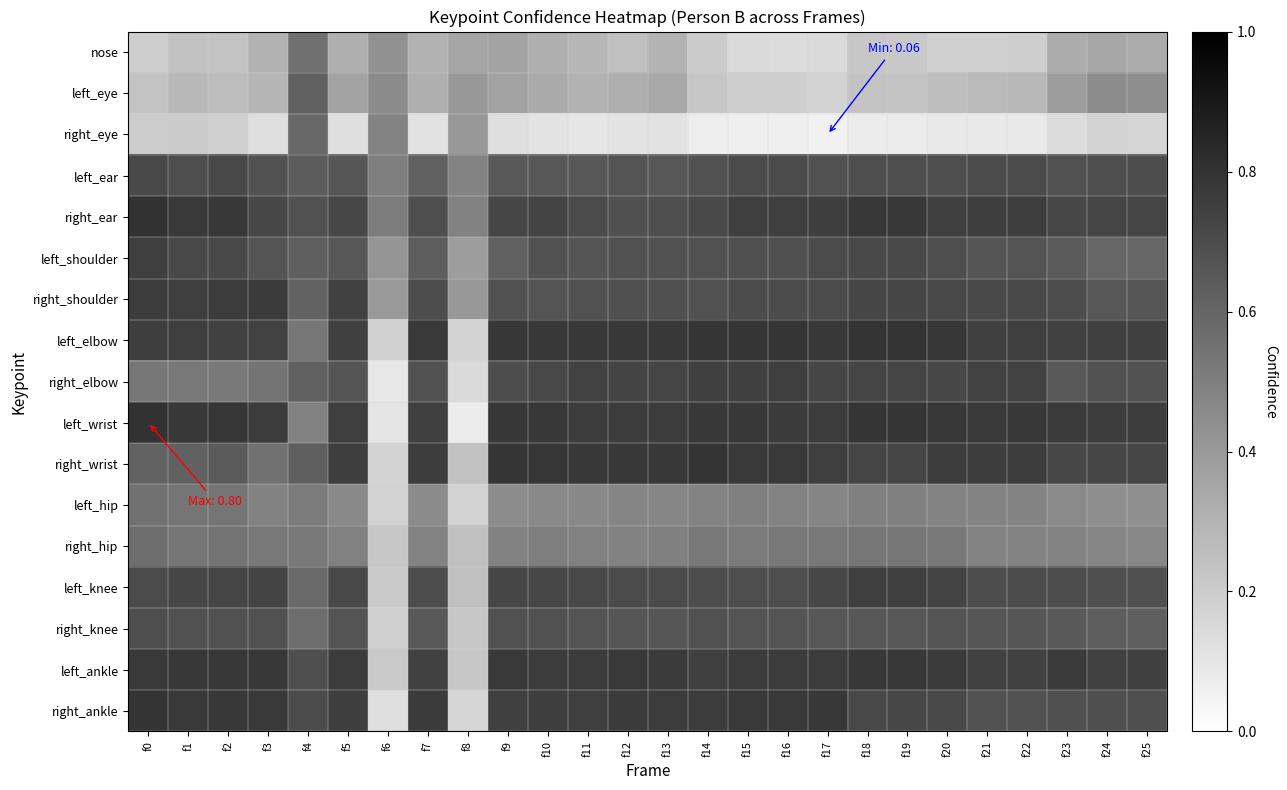

Reading right to left, transcribe all the data shown in this chart.

nose: f25=0.3	f24=0.3	f23=0.3	f22=0.2	f21=0.2	f20=0.2	f19=0.2	f18=0.2	f17=0.1	f16=0.1	f15=0.1	f14=0.2	f13=0.3	f12=0.2	f11=0.3	f10=0.3	f9=0.4	f8=0.4	f7=0.3	f6=0.4	f5=0.3	f4=0.6	f3=0.3	f2=0.2	f1=0.2	f0=0.2
left_eye: f25=0.4	f24=0.5	f23=0.4	f22=0.3	f21=0.3	f20=0.3	f19=0.2	f18=0.2	f17=0.2	f16=0.2	f15=0.2	f14=0.2	f13=0.3	f12=0.3	f11=0.3	f10=0.3	f9=0.4	f8=0.4	f7=0.3	f6=0.5	f5=0.4	f4=0.6	f3=0.3	f2=0.3	f1=0.3	f0=0.2
right_eye: f25=0.2	f24=0.2	f23=0.1	f22=0.1	f21=0.1	f20=0.1	f19=0.1	f18=0.1	f17=0.1	f16=0.1	f15=0.1	f14=0.1	f13=0.1	f12=0.1	f11=0.1	f10=0.1	f9=0.1	f8=0.4	f7=0.1	f6=0.5	f5=0.1	f4=0.6	f3=0.1	f2=0.2	f1=0.2	f0=0.2
left_ear: f25=0.7	f24=0.7	f23=0.7	f22=0.7	f21=0.7	f20=0.7	f19=0.7	f18=0.7	f17=0.7	f16=0.7	f15=0.7	f14=0.7	f13=0.7	f12=0.7	f11=0.7	f10=0.7	f9=0.7	f8=0.5	f7=0.6	f6=0.5	f5=0.7	f4=0.6	f3=0.7	f2=0.7	f1=0.7	f0=0.7
right_ear: f25=0.7	f24=0.7	f23=0.7	f22=0.8	f21=0.8	f20=0.7	f19=0.8	f18=0.8	f17=0.8	f16=0.8	f15=0.8	f14=0.7	f13=0.7	f12=0.7	f11=0.7	f10=0.7	f9=0.7	f8=0.5	f7=0.7	f6=0.5	f5=0.7	f4=0.7	f3=0.7	f2=0.8	f1=0.8	f0=0.8
left_shoulder: f25=0.6	f24=0.6	f23=0.6	f22=0.7	f21=0.7	f20=0.7	f19=0.7	f18=0.7	f17=0.7	f16=0.7	f15=0.7	f14=0.7	f13=0.7	f12=0.7	f11=0.7	f10=0.7	f9=0.6	f8=0.4	f7=0.6	f6=0.4	f5=0.7	f4=0.6	f3=0.7	f2=0.7	f1=0.7	f0=0.8
right_shoulder: f25=0.7	f24=0.7	f23=0.7	f22=0.7	f21=0.7	f20=0.7	f19=0.7	f18=0.7	f17=0.7	f16=0.7	f15=0.7	f14=0.7	f13=0.7	f12=0.7	f11=0.7	f10=0.7	f9=0.7	f8=0.4	f7=0.7	f6=0.4	f5=0.7	f4=0.6	f3=0.8	f2=0.8	f1=0.8	f0=0.8
left_elbow: f25=0.7	f24=0.7	f23=0.7	f22=0.8	f21=0.7	f20=0.8	f19=0.8	f18=0.8	f17=0.8	f16=0.8	f15=0.8	f14=0.8	f13=0.8	f12=0.8	f11=0.8	f10=0.8	f9=0.8	f8=0.2	f7=0.8	f6=0.2	f5=0.7	f4=0.5	f3=0.7	f2=0.7	f1=0.8	f0=0.8
right_elbow: f25=0.7	f24=0.7	f23=0.6	f22=0.7	f21=0.7	f20=0.7	f19=0.7	f18=0.7	f17=0.7	f16=0.8	f15=0.7	f14=0.7	f13=0.7	f12=0.7	f11=0.7	f10=0.7	f9=0.7	f8=0.1	f7=0.7	f6=0.1	f5=0.7	f4=0.6	f3=0.5	f2=0.5	f1=0.5	f0=0.5
left_wrist: f25=0.8	f24=0.8	f23=0.8	f22=0.8	f21=0.8	f20=0.8	f19=0.8	f18=0.8	f17=0.8	f16=0.8	f15=0.8	f14=0.8	f13=0.8	f12=0.8	f11=0.8	f10=0.8	f9=0.8	f8=0.1	f7=0.7	f6=0.1	f5=0.8	f4=0.5	f3=0.8	f2=0.8	f1=0.8	f0=0.8
right_wrist: f25=0.7	f24=0.7	f23=0.7	f22=0.8	f21=0.8	f20=0.8	f19=0.7	f18=0.7	f17=0.8	f16=0.8	f15=0.8	f14=0.8	f13=0.8	f12=0.8	f11=0.8	f10=0.8	f9=0.8	f8=0.2	f7=0.8	f6=0.2	f5=0.8	f4=0.6	f3=0.6	f2=0.6	f1=0.6	f0=0.6
left_hip: f25=0.4	f24=0.4	f23=0.5	f22=0.5	f21=0.5	f20=0.5	f19=0.5	f18=0.5	f17=0.5	f16=0.5	f15=0.5	f14=0.5	f13=0.5	f12=0.5	f11=0.5	f10=0.5	f9=0.5	f8=0.2	f7=0.5	f6=0.2	f5=0.5	f4=0.5	f3=0.5	f2=0.5	f1=0.5	f0=0.6
right_hip: f25=0.5	f24=0.5	f23=0.5	f22=0.5	f21=0.5	f20=0.5	f19=0.5	f18=0.5	f17=0.5	f16=0.5	f15=0.5	f14=0.5	f13=0.5	f12=0.5	f11=0.5	f10=0.5	f9=0.5	f8=0.2	f7=0.5	f6=0.2	f5=0.5	f4=0.5	f3=0.5	f2=0.5	f1=0.5	f0=0.6
left_knee: f25=0.7	f24=0.7	f23=0.7	f22=0.7	f21=0.7	f20=0.7	f19=0.8	f18=0.8	f17=0.7	f16=0.7	f15=0.7	f14=0.7	f13=0.7	f12=0.7	f11=0.7	f10=0.7	f9=0.7	f8=0.2	f7=0.7	f6=0.2	f5=0.7	f4=0.6	f3=0.7	f2=0.7	f1=0.7	f0=0.7
right_knee: f25=0.6	f24=0.6	f23=0.6	f22=0.7	f21=0.7	f20=0.7	f19=0.7	f18=0.7	f17=0.7	f16=0.7	f15=0.7	f14=0.7	f13=0.7	f12=0.7	f11=0.7	f10=0.7	f9=0.7	f8=0.2	f7=0.7	f6=0.2	f5=0.7	f4=0.6	f3=0.7	f2=0.7	f1=0.7	f0=0.7
left_ankle: f25=0.7	f24=0.7	f23=0.8	f22=0.7	f21=0.7	f20=0.8	f19=0.8	f18=0.8	f17=0.8	f16=0.8	f15=0.8	f14=0.7	f13=0.8	f12=0.8	f11=0.8	f10=0.8	f9=0.8	f8=0.2	f7=0.7	f6=0.2	f5=0.8	f4=0.7	f3=0.8	f2=0.8	f1=0.8	f0=0.8
right_ankle: f25=0.7	f24=0.7	f23=0.7	f22=0.7	f21=0.7	f20=0.7	f19=0.7	f18=0.7	f17=0.8	f16=0.8	f15=0.8	f14=0.8	f13=0.8	f12=0.8	f11=0.8	f10=0.8	f9=0.7	f8=0.2	f7=0.8	f6=0.1	f5=0.8	f4=0.7	f3=0.8	f2=0.8	f1=0.8	f0=0.8